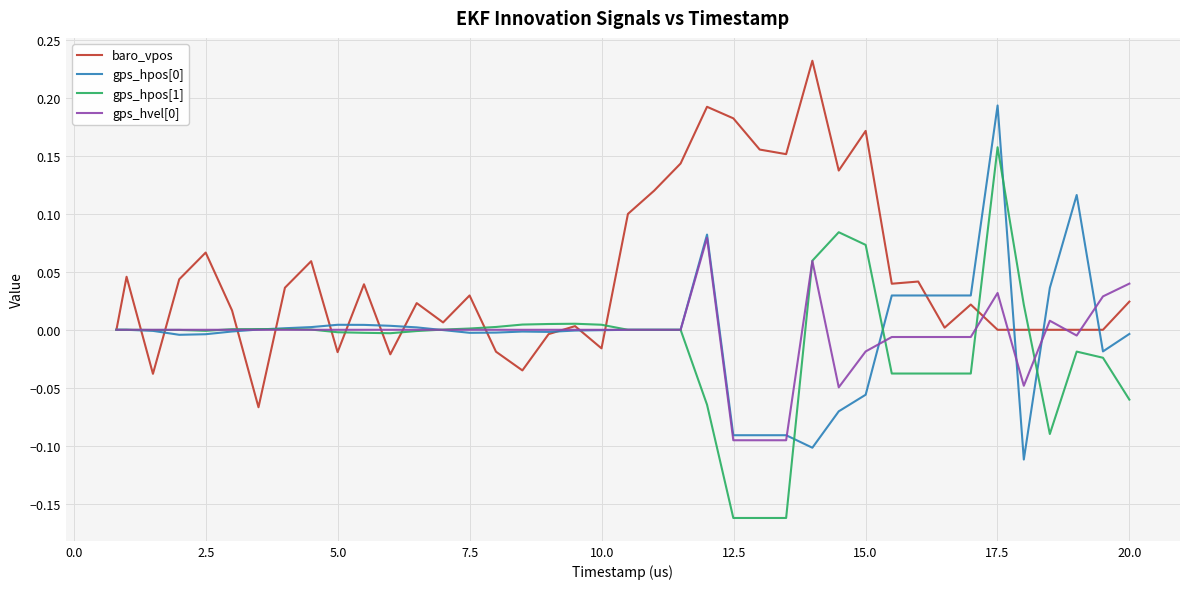

How many categories are shown in the chart?

40